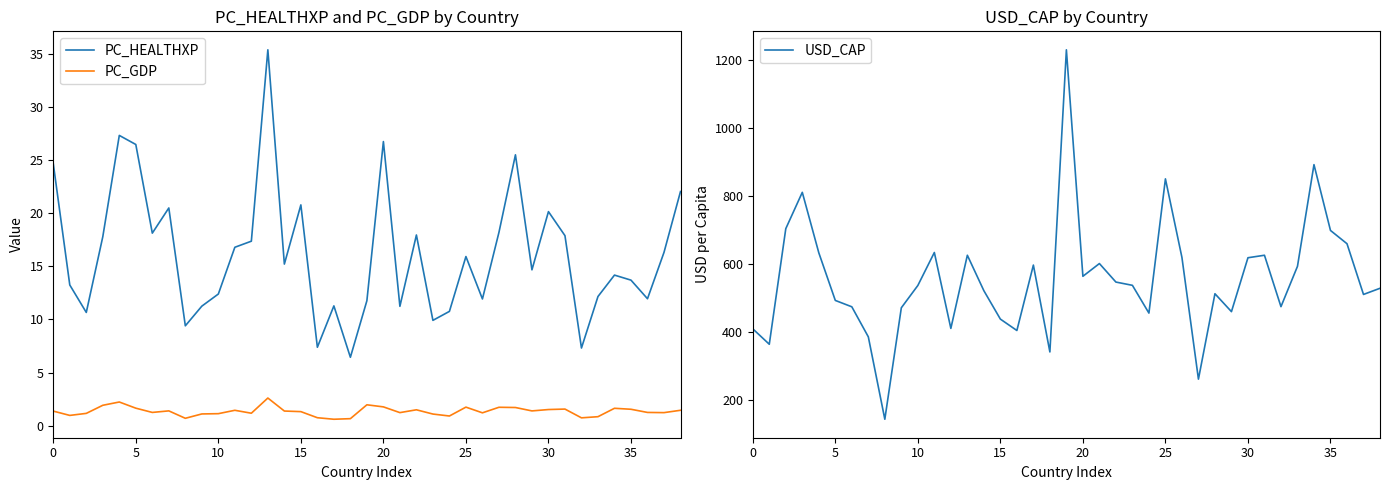

True or false: USD_CAP has more than 1 interior local peaks.

True